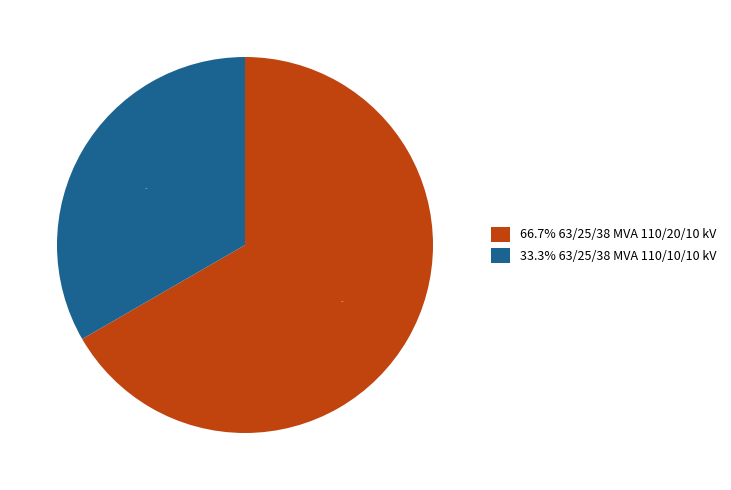

How many slices are in this pie chart?

2